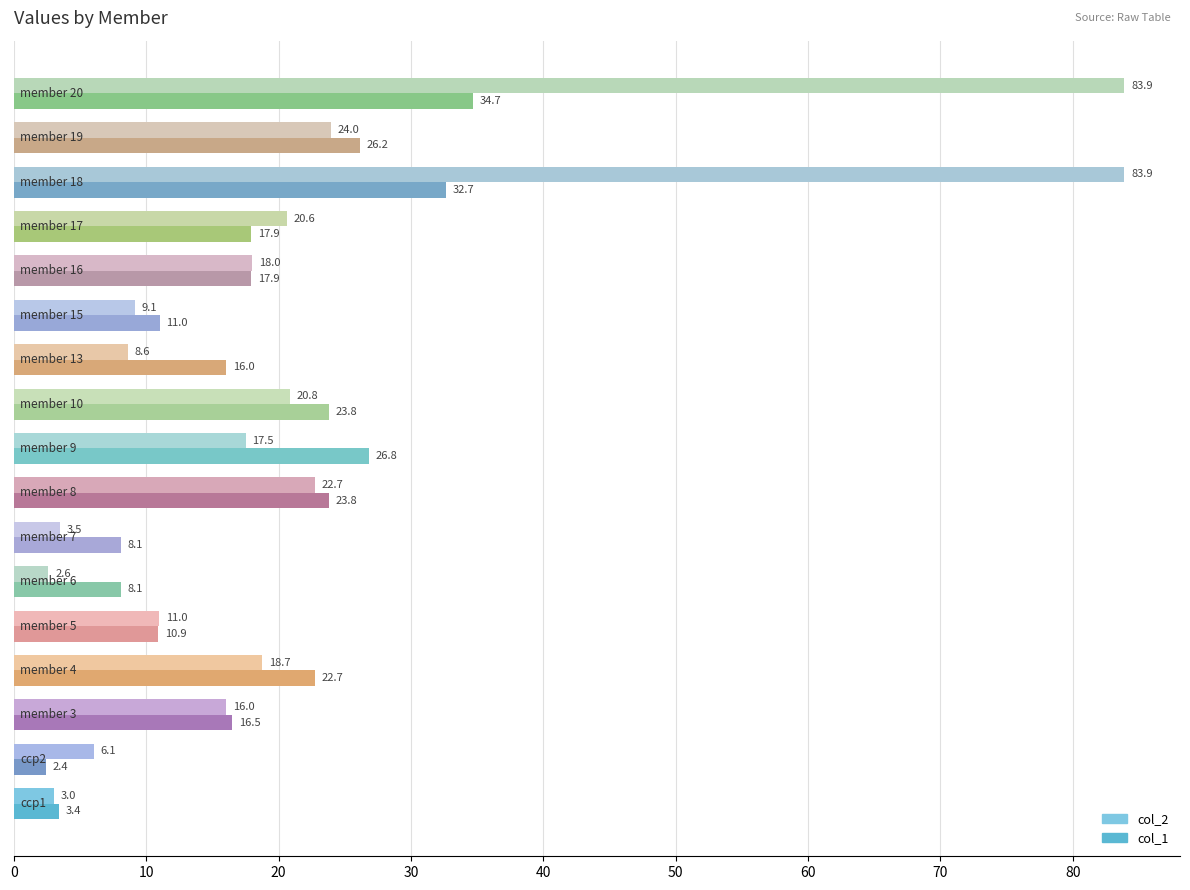

What is the average value of the col_1 series?

17.8